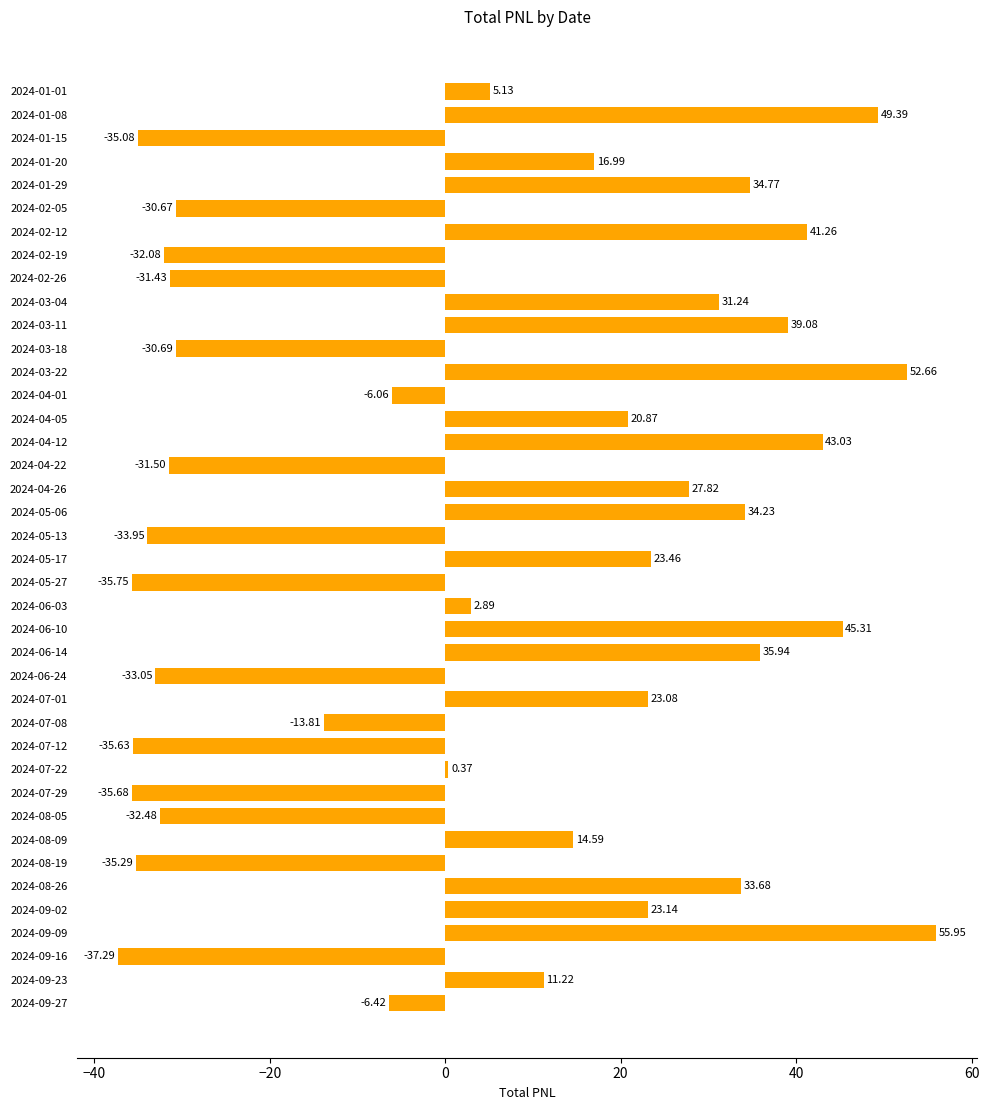

How many data points are above 11?

20